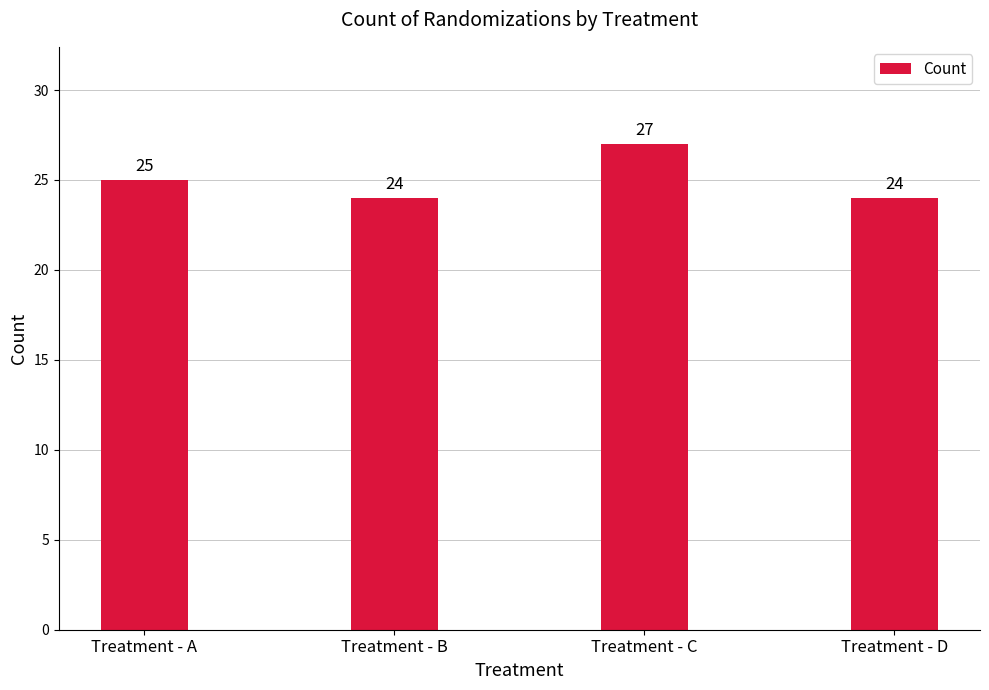

How many bars are there in total?

4